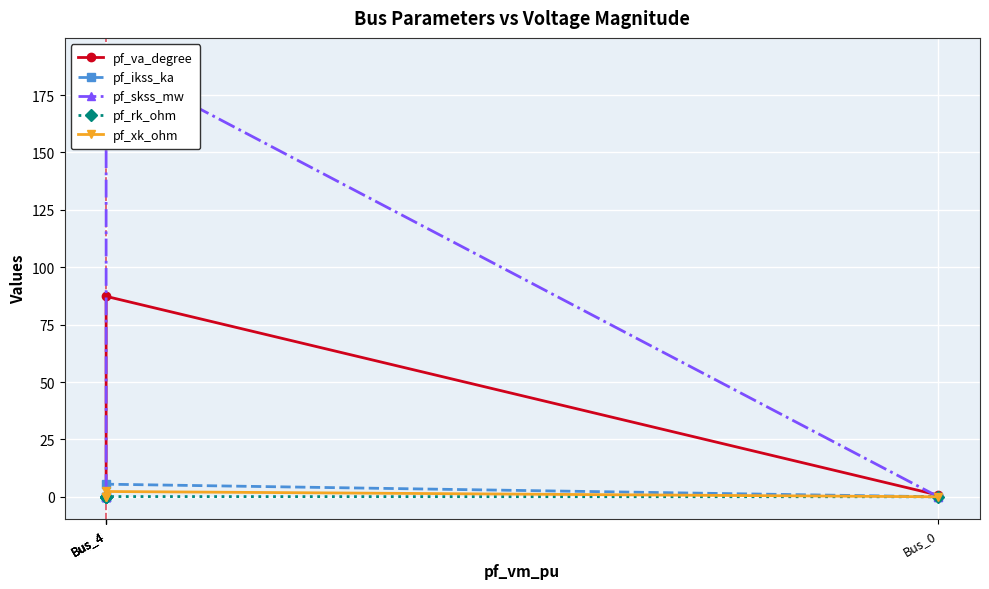

The pf_rk_ohm series shows -0.1 at Bus_0. True or false?

False